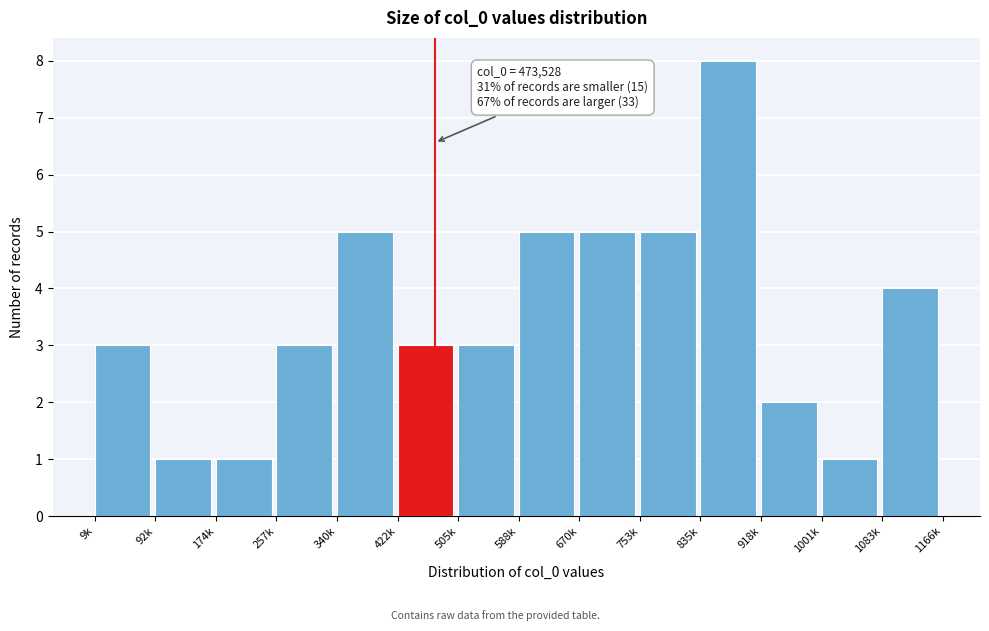

Reading right to left, list all the values displayed in this chart.

4	1	2	8	5	5	5	3	3	5	3	1	1	3